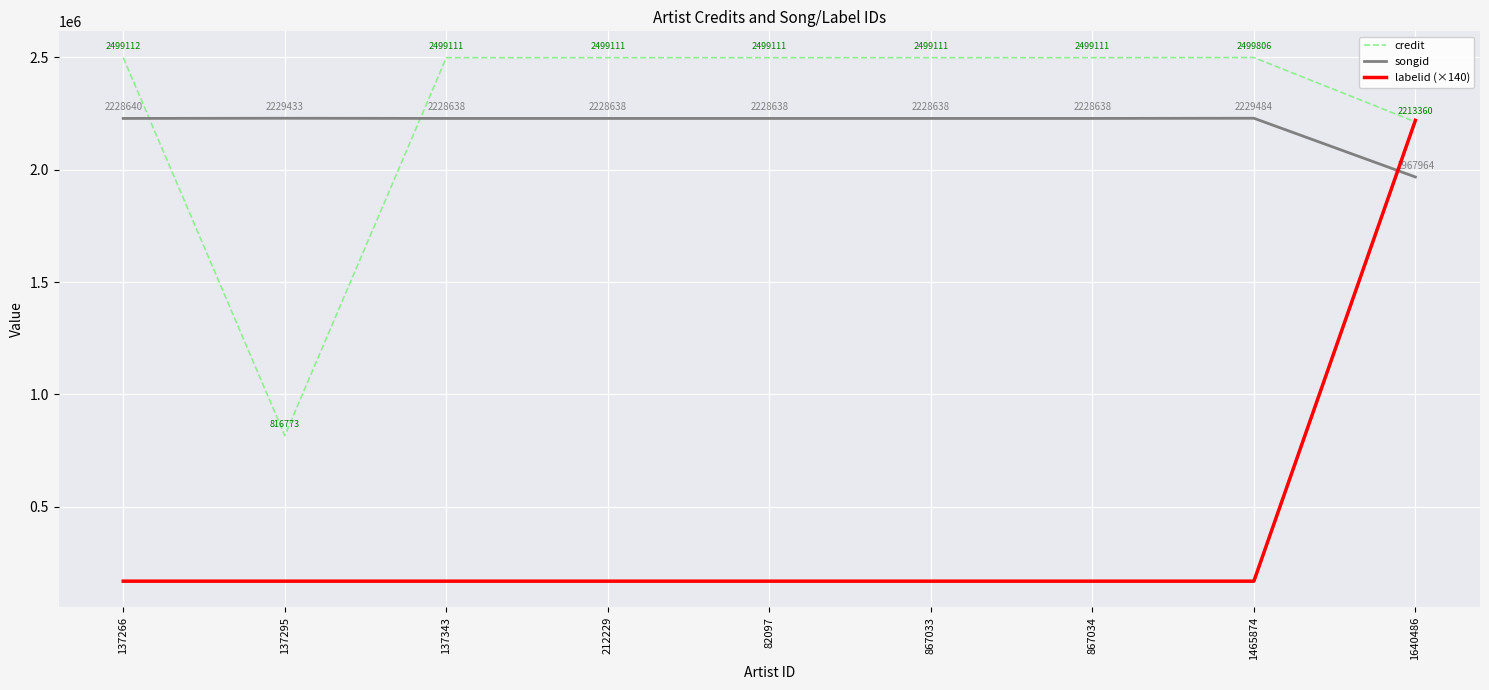

Which series has the widest spread of values?

labelid (×140)